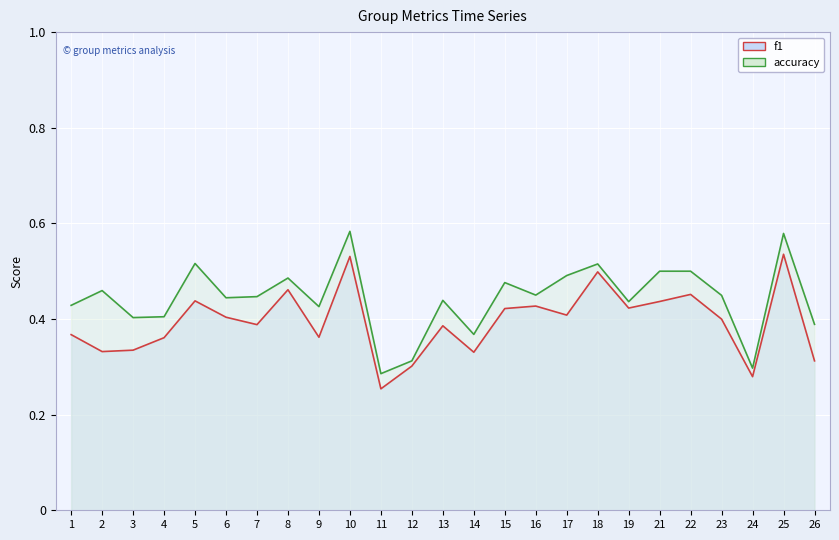

How many f1 values are between 0 and 1?

25